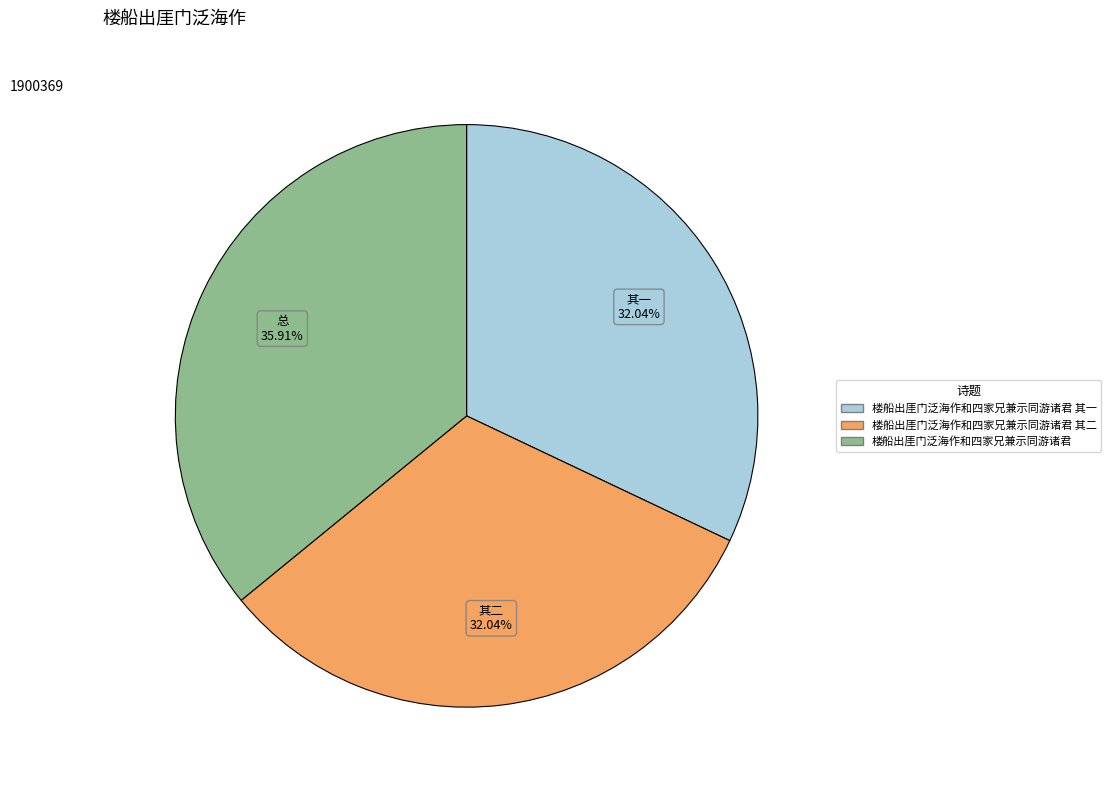

Count the number of slices in the pie.

3